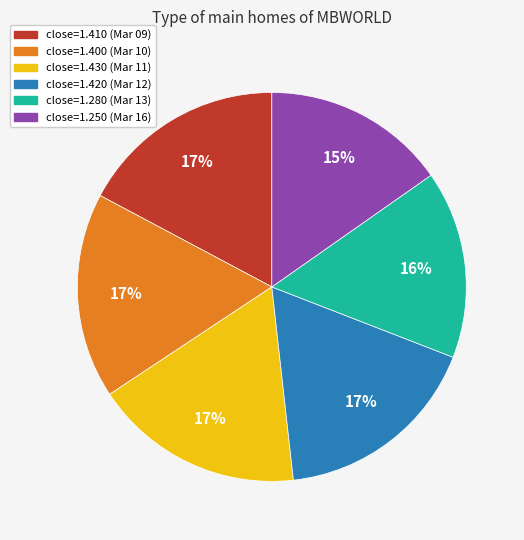

To the nearest percent, what percentage of the pie is close=1.280 (Mar 13)?

16%